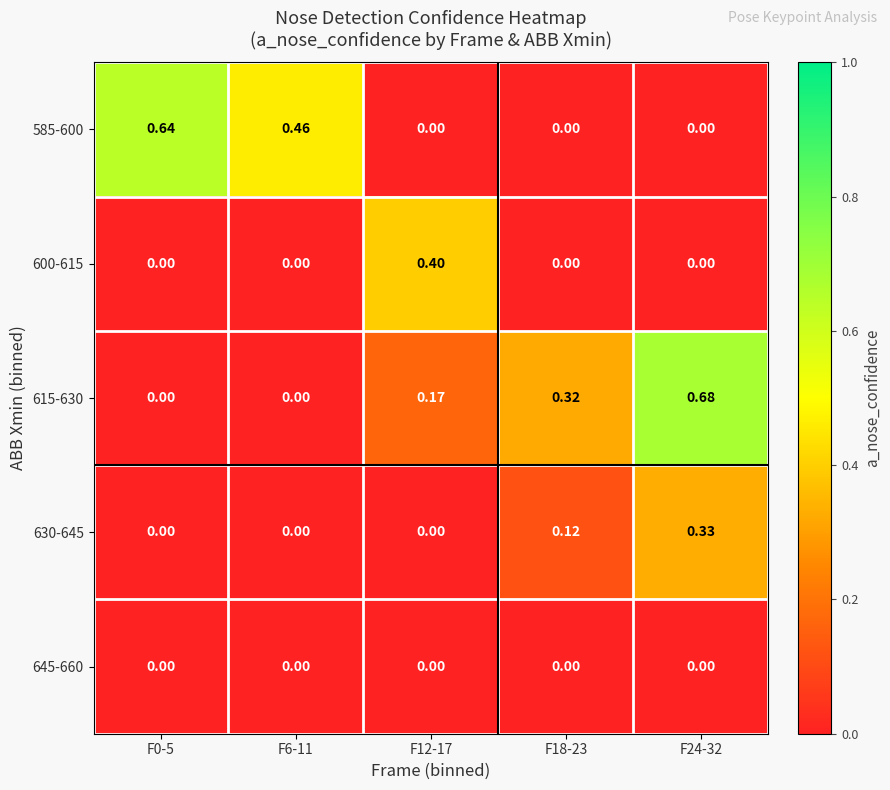

Between F6-11 and F12-17, which is larger?

F6-11